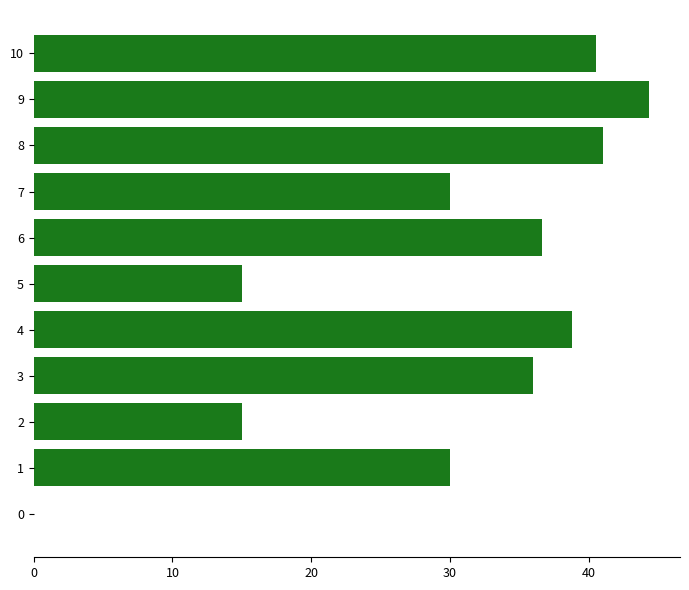

How many positive values are there?

10